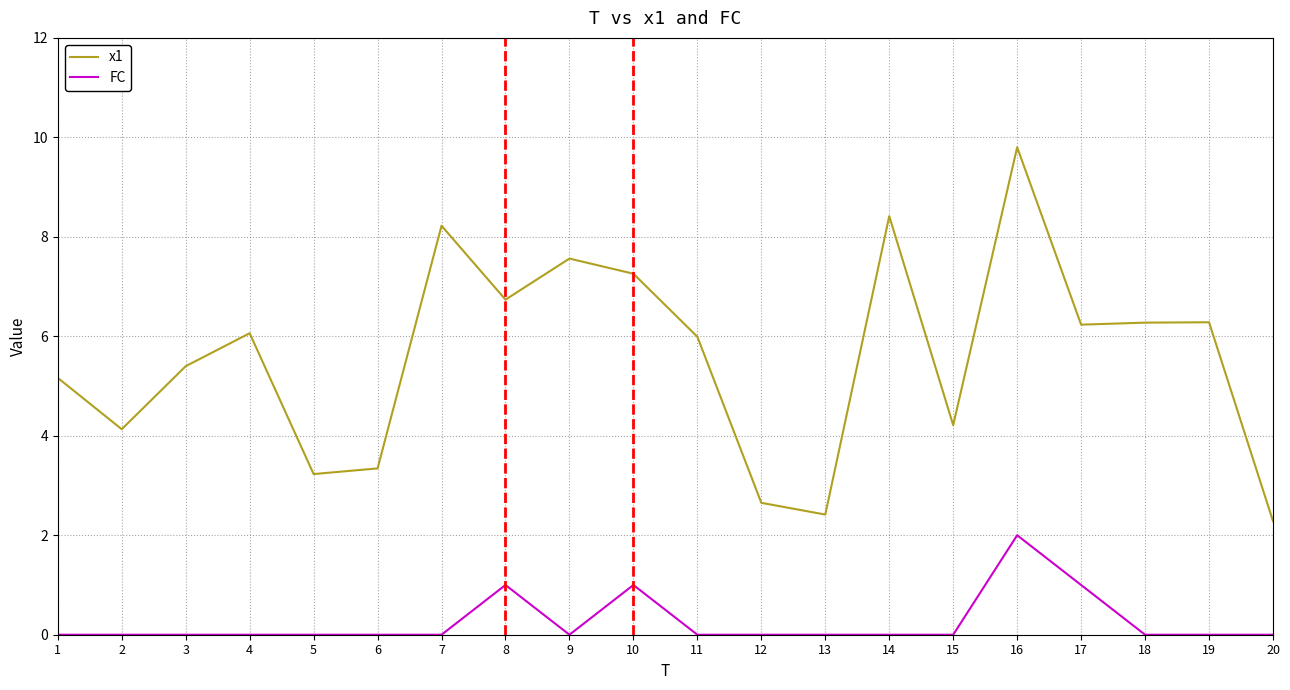

List the series in order of their peak value, highest first.

x1, FC